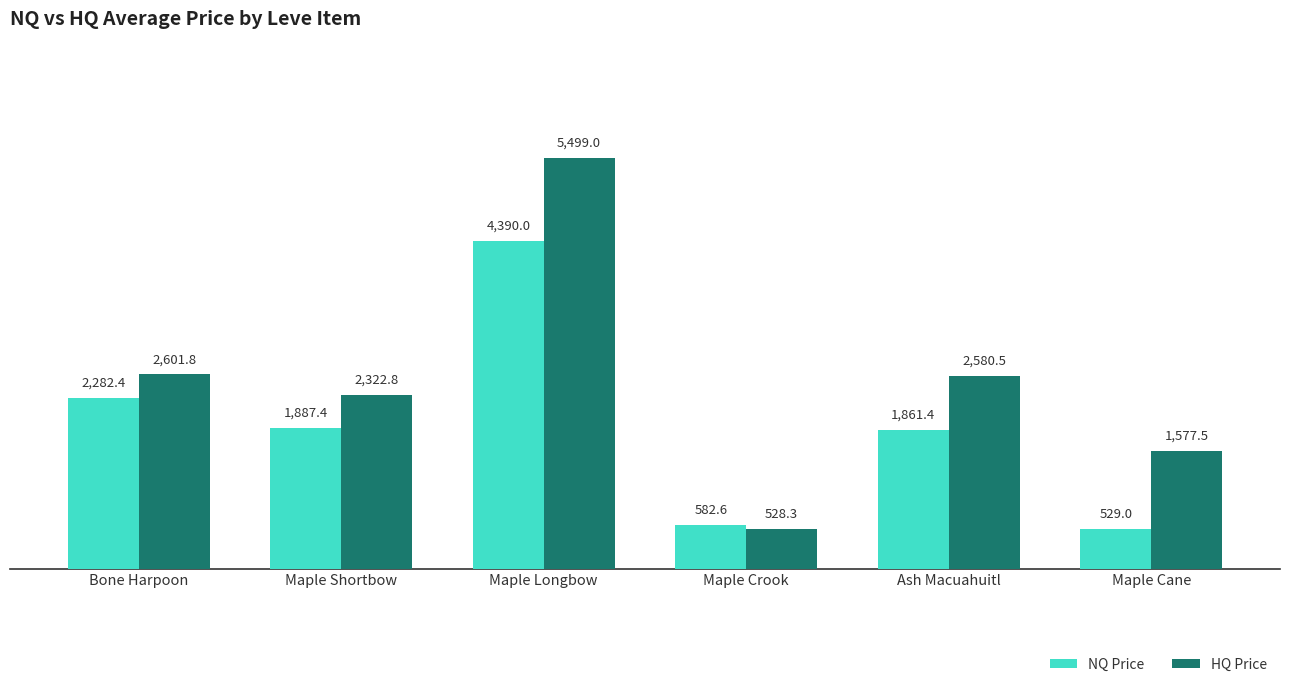

How many data points in HQ Price are less than 2580?

3